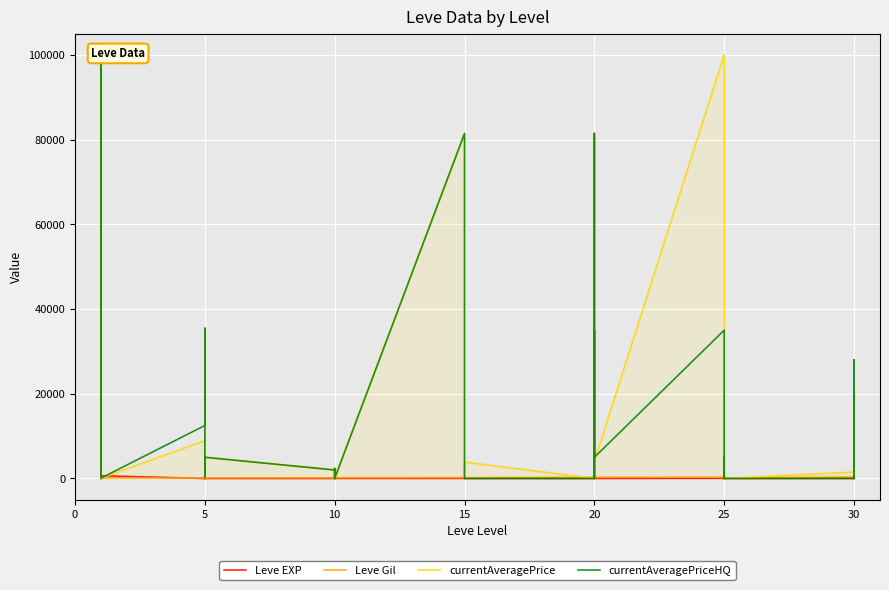

Rank the series by their maximum value, from lowest to highest.

Leve EXP, Leve Gil, currentAveragePrice, currentAveragePriceHQ